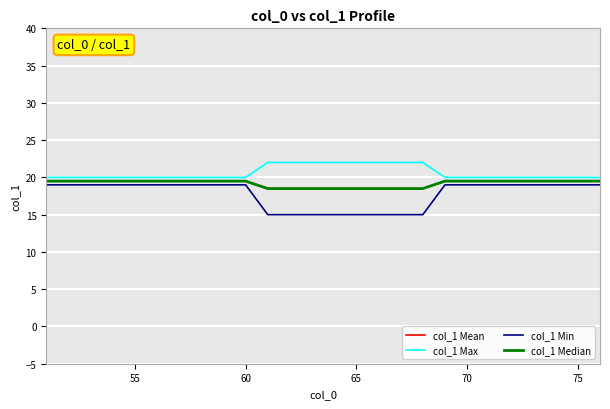

Does the chart have visible grid lines?

Yes